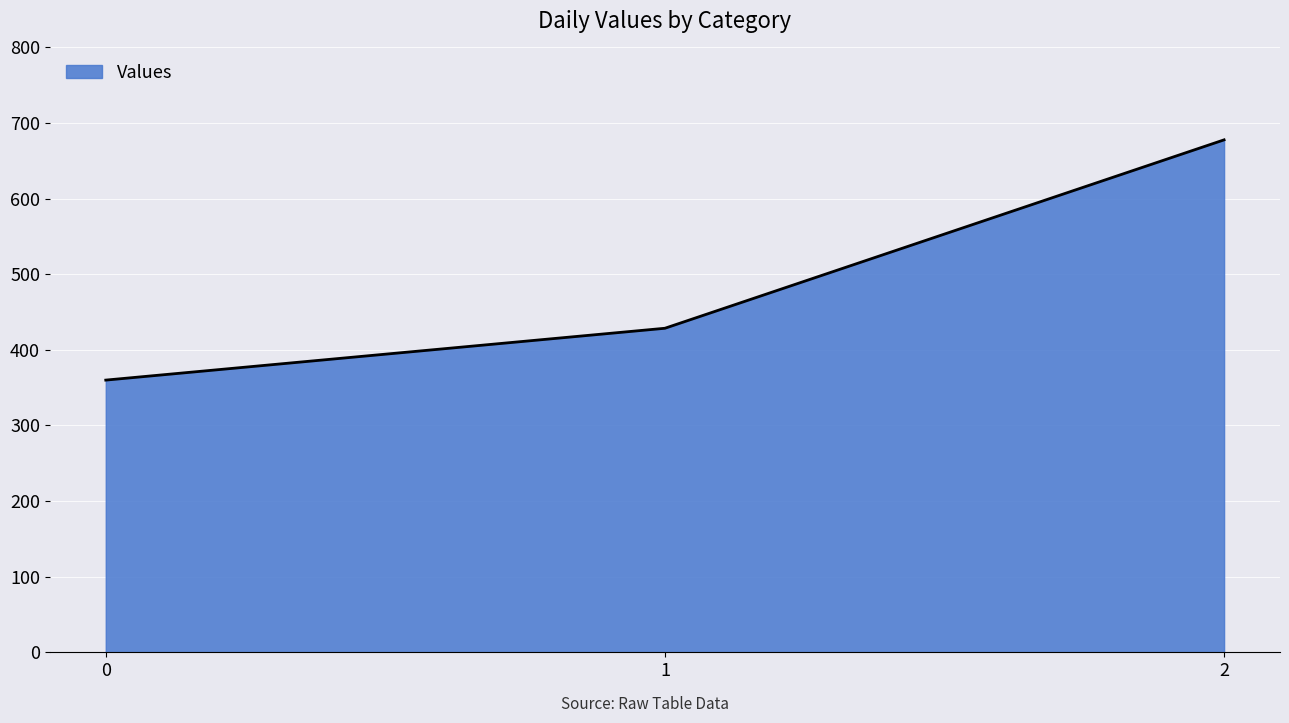

Does the chart display data point markers on the line(s)?

No